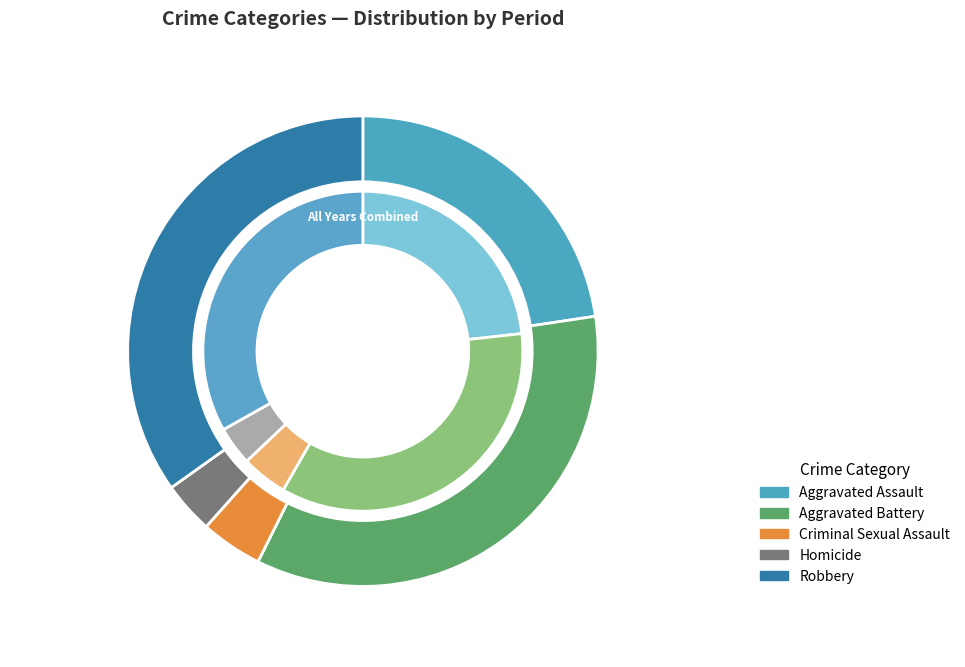

Do Homicide and Aggravated Assault together represent more than half of the pie?

No